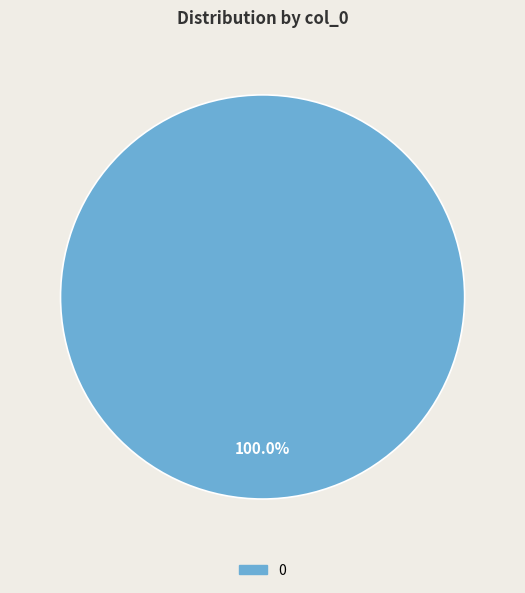

Is there a majority slice in this chart?

Yes